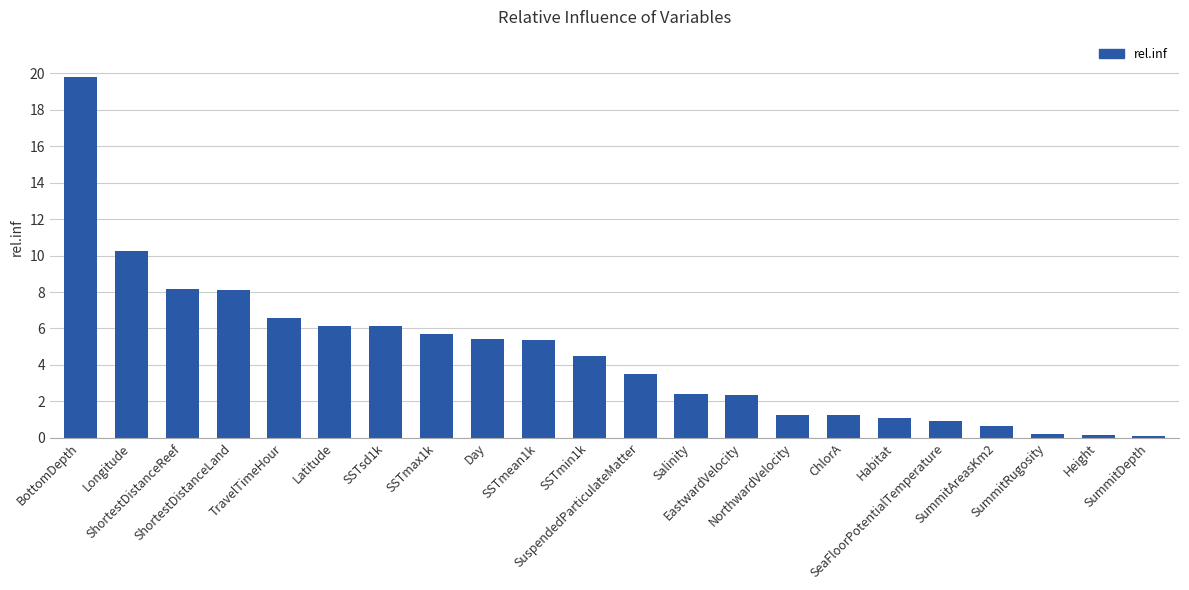

What is the ratio of the value at ShortestDistanceReef to the value at SSTmin1k?

1.8